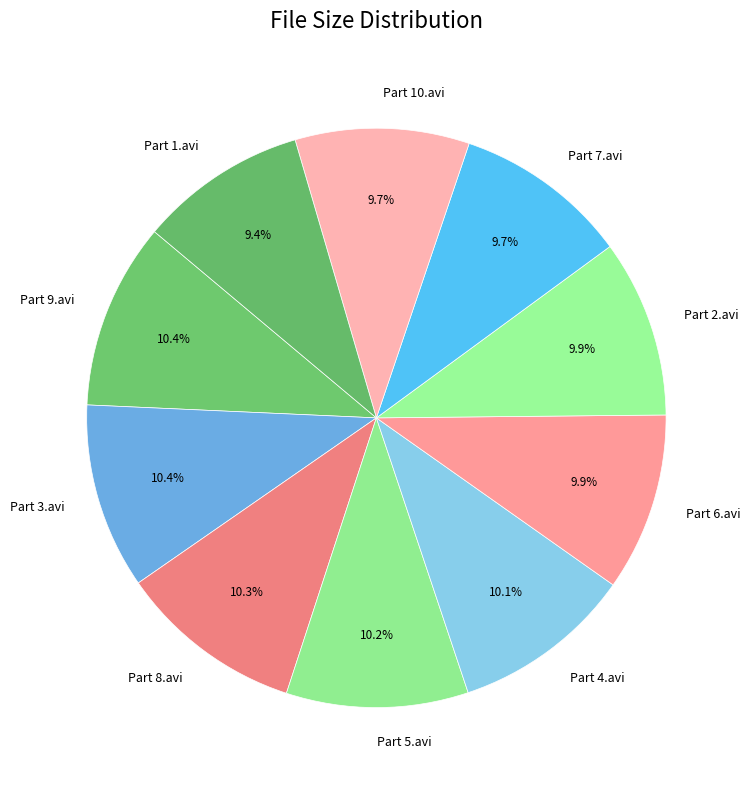

What is the total percentage of Part 2.avi and Part 5.avi?

20.1%